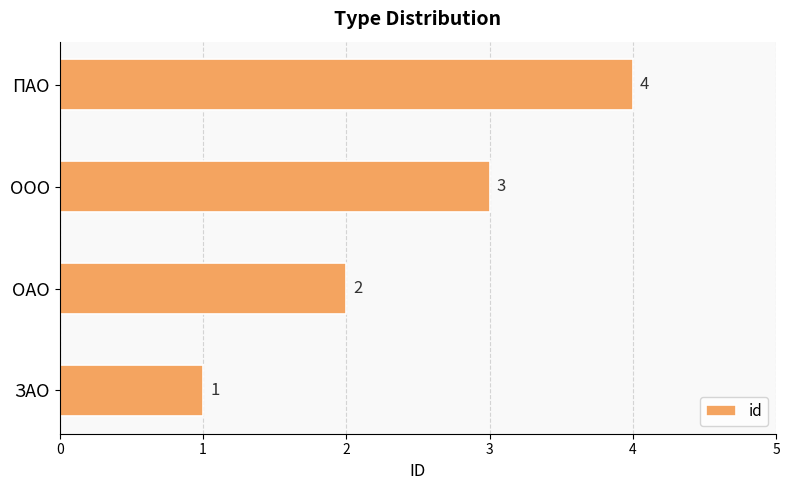

What is the change in value from ЗАО to ОАО?

+1